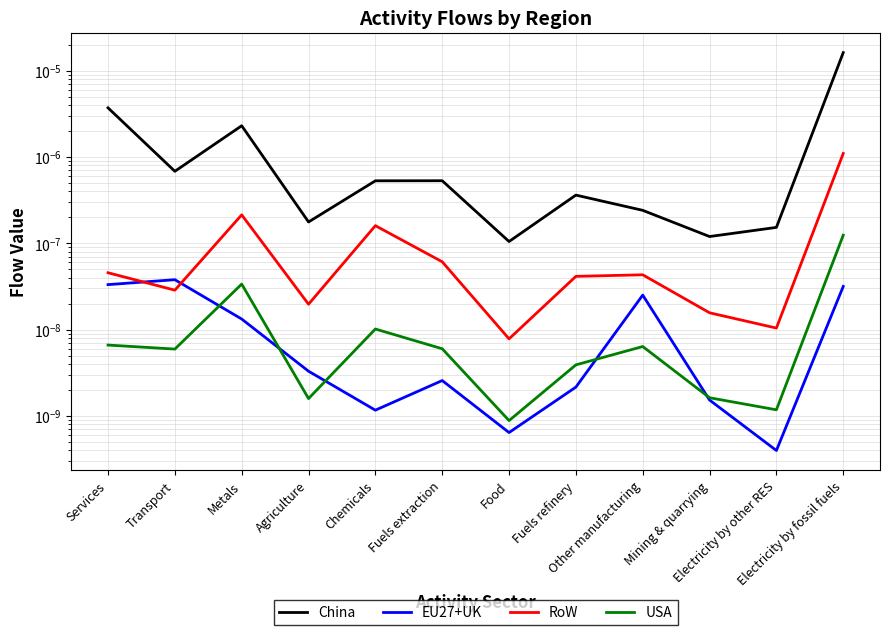

At which label is USA closest to 0?

Food